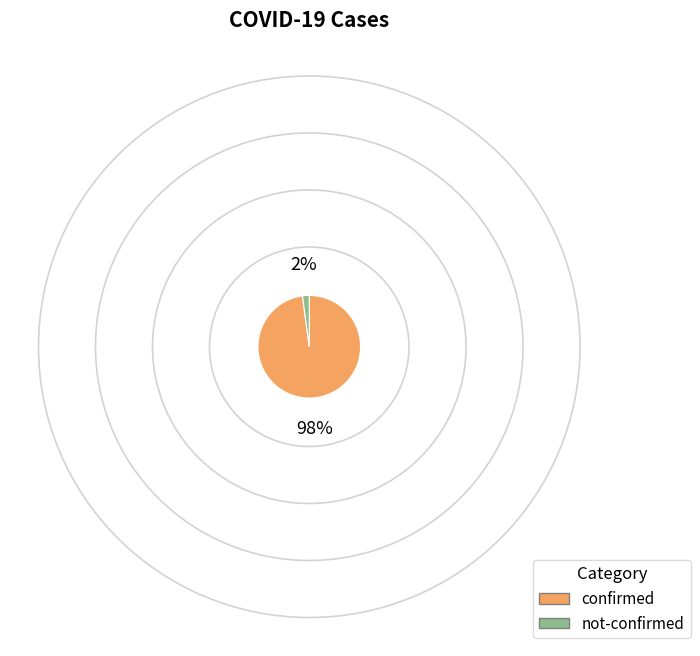

Combined, do not-confirmed and confirmed account for over 50%?

Yes